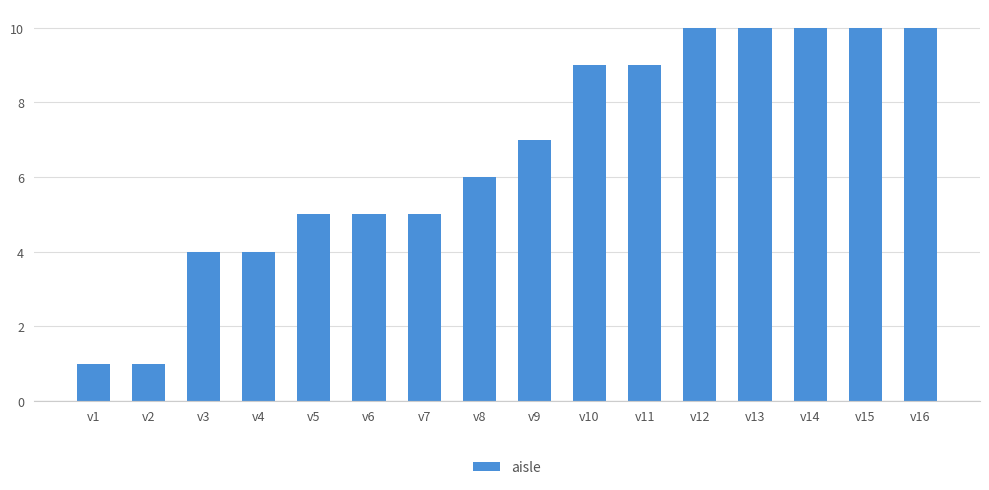

What is the sum of the values at v16 and v14?

20